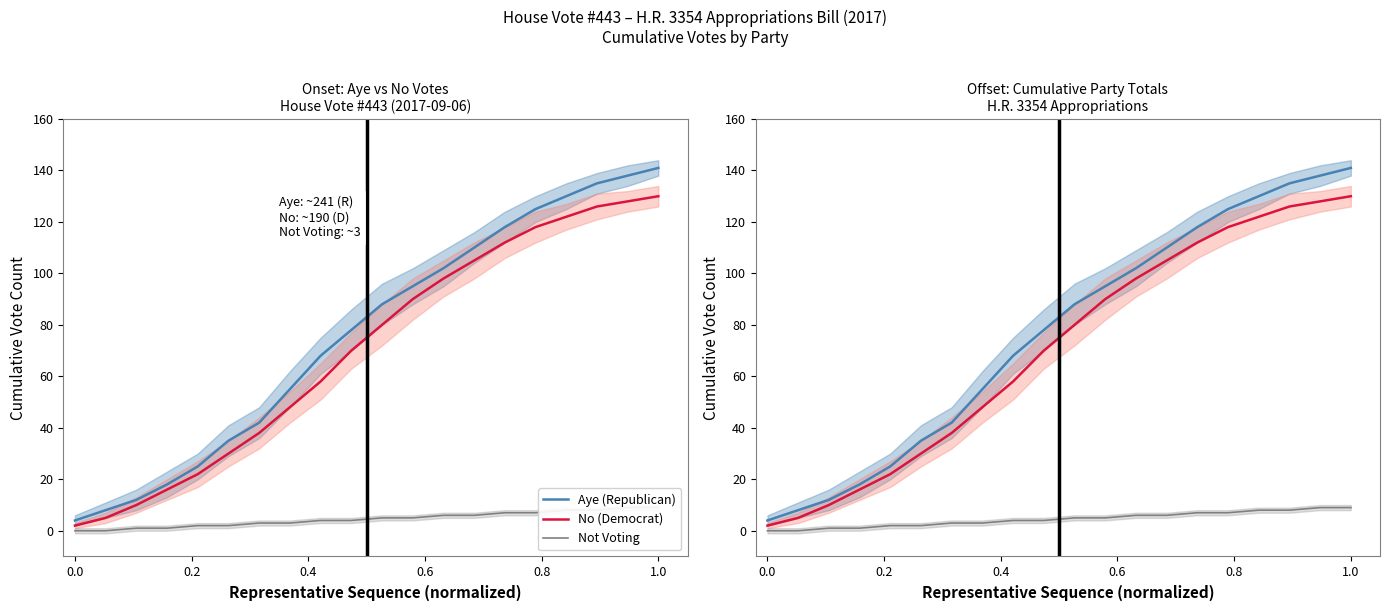

What is the value of the No (Democrat) point at the 12th from the left?

90